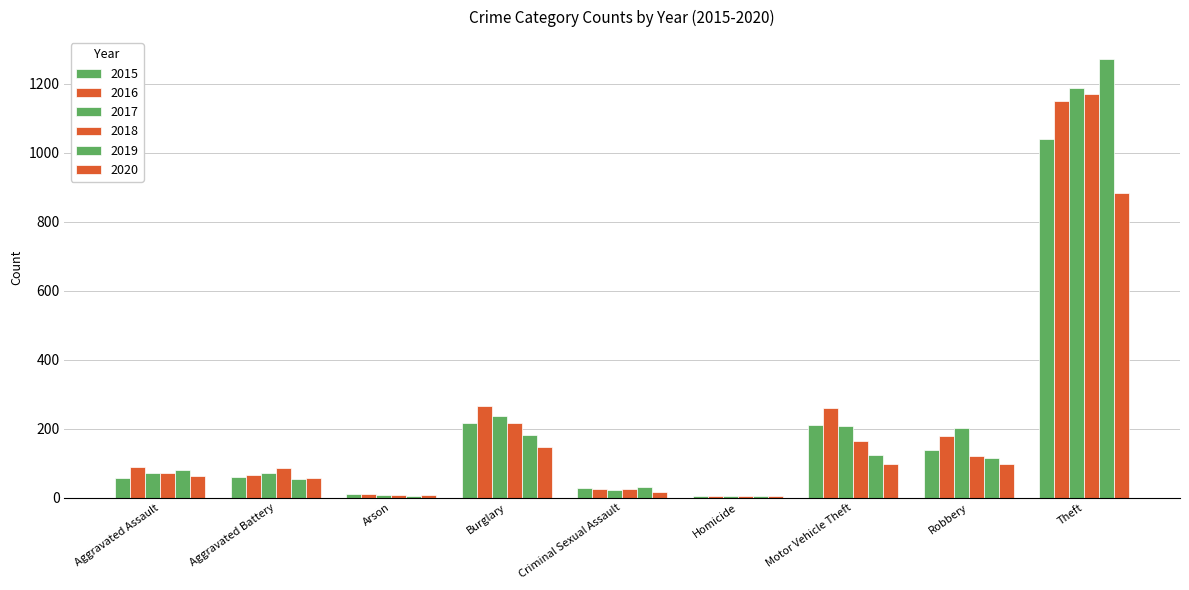

Which series has the widest spread of values?

2019